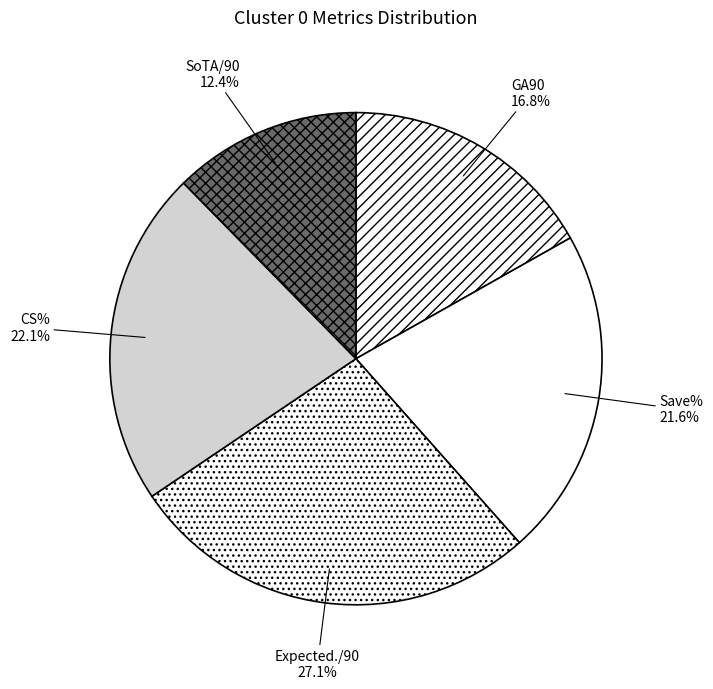

Which slice is the smallest?

SoTA/90